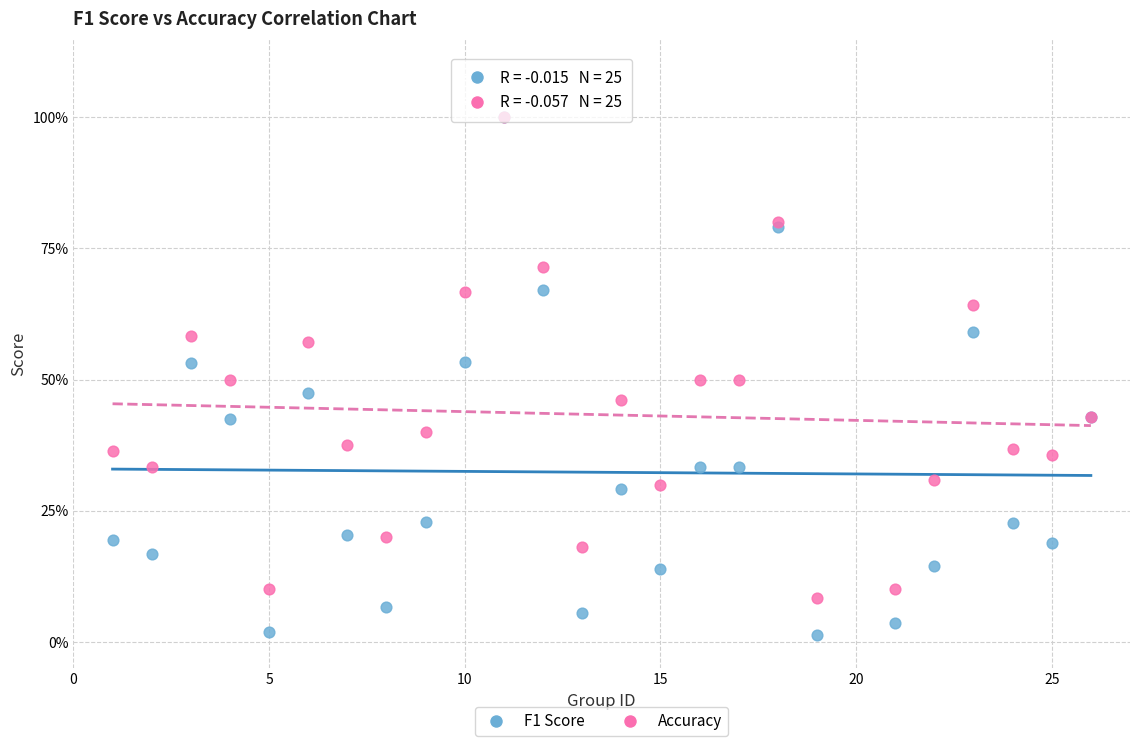

Which series contains the lowest Y value?

F1 Score